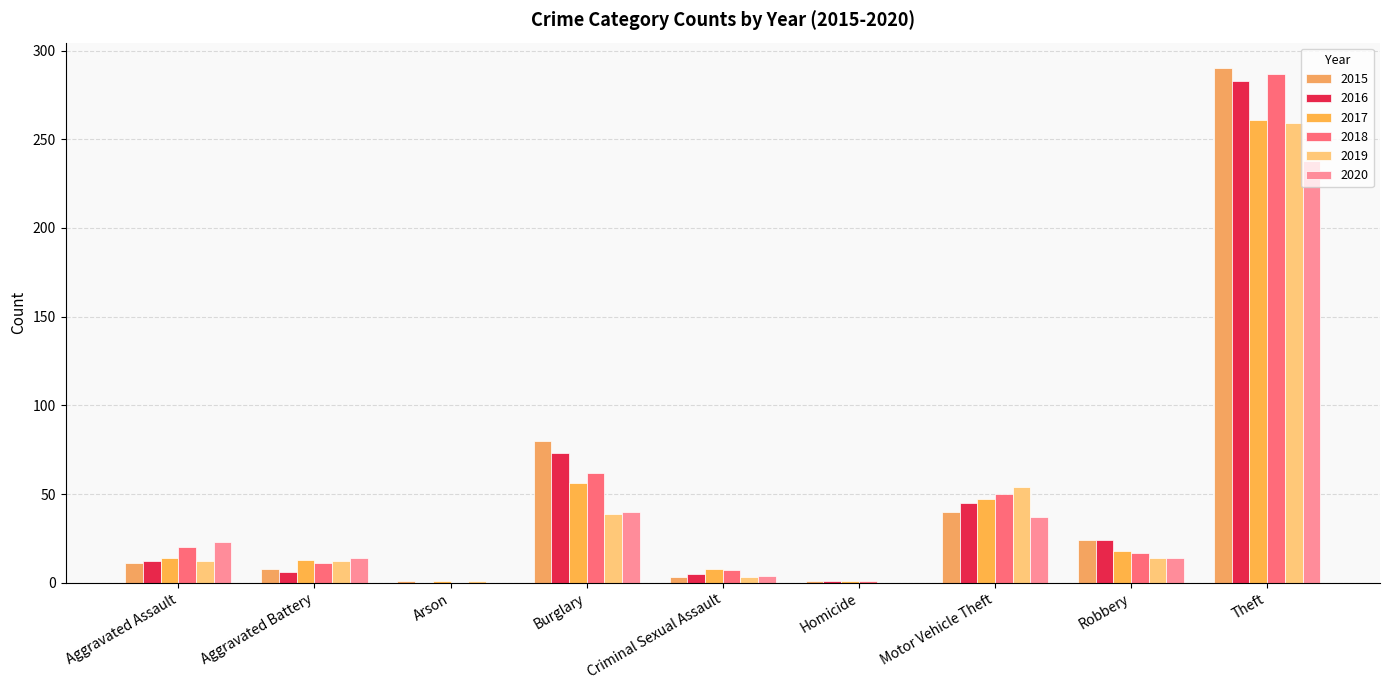

How many series are shown in this chart?

6